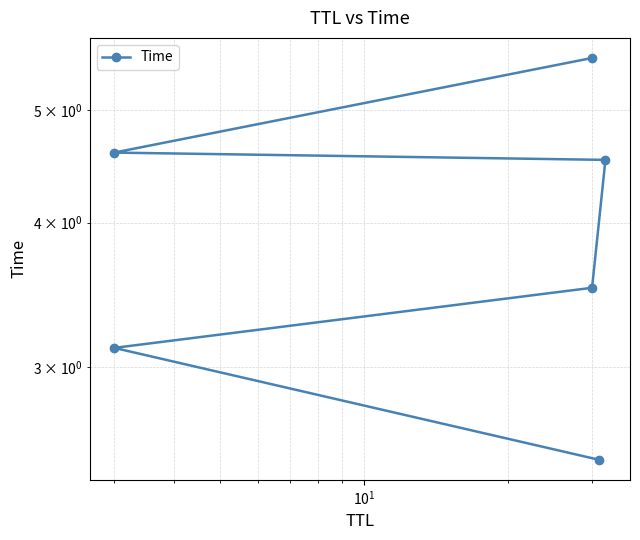

Reading left to right, list all the values displayed in this chart.

2.5	3.1	3.5	4.5	4.6	5.5